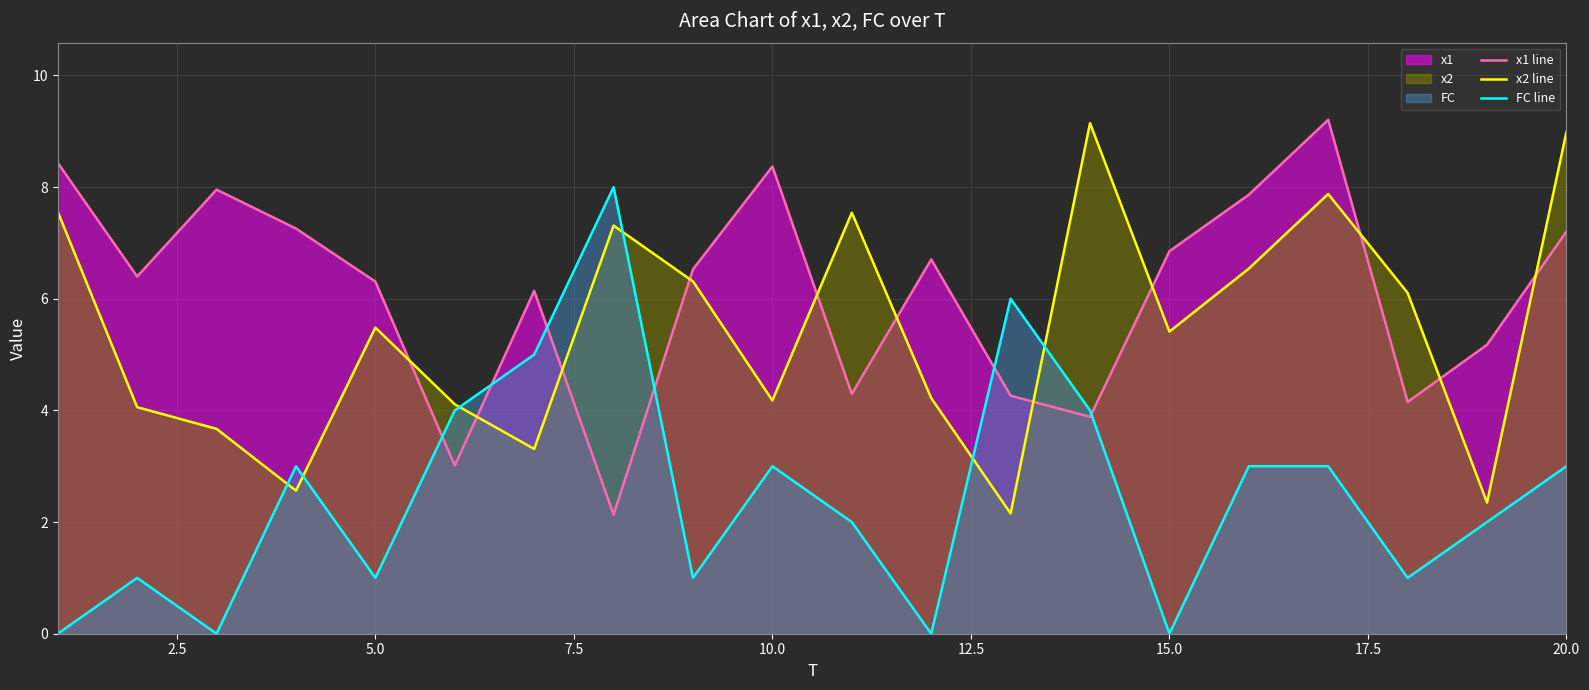

Reading right to left, list all the values displayed in this chart.

x1 line: 7.2	5.2	4.2	9.2	7.9	6.9	3.9	4.3	6.7	4.3	8.4	6.5	2.1	6.1	3.0	6.3	7.3	8.0	6.4	8.4
x2 line: 9.0	2.3	6.1	7.9	6.5	5.4	9.1	2.2	4.2	7.5	4.2	6.3	7.3	3.3	4.1	5.5	2.6	3.7	4.1	7.6
FC line: 3.0	2.0	1.0	3.0	3.0	0.0	4.0	6.0	0.0	2.0	3.0	1.0	8.0	5.0	4.0	1.0	3.0	0.0	1.0	0.0